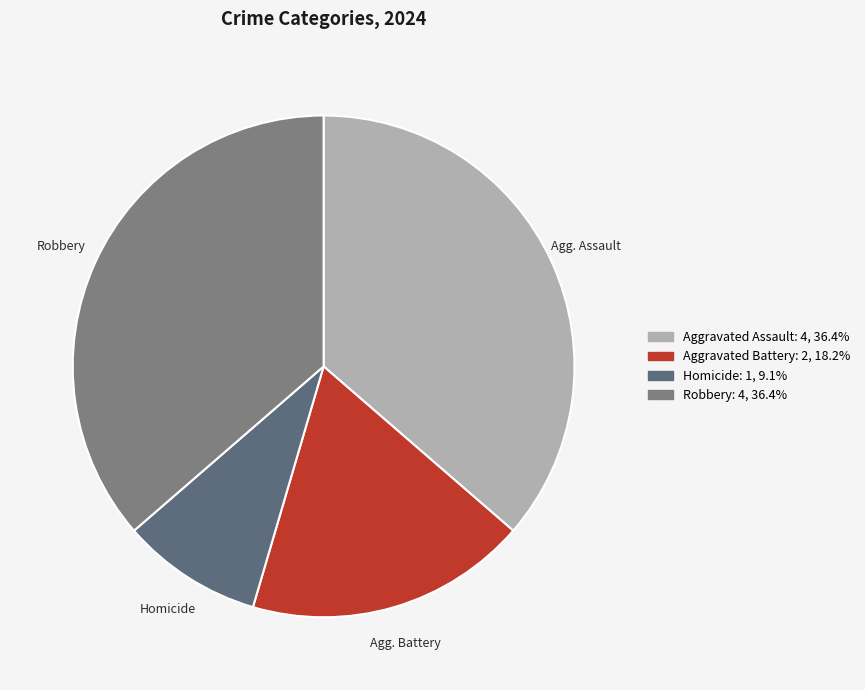

Rank the categories by value from lowest to highest.

Homicide, Aggravated Battery, Aggravated Assault, Robbery